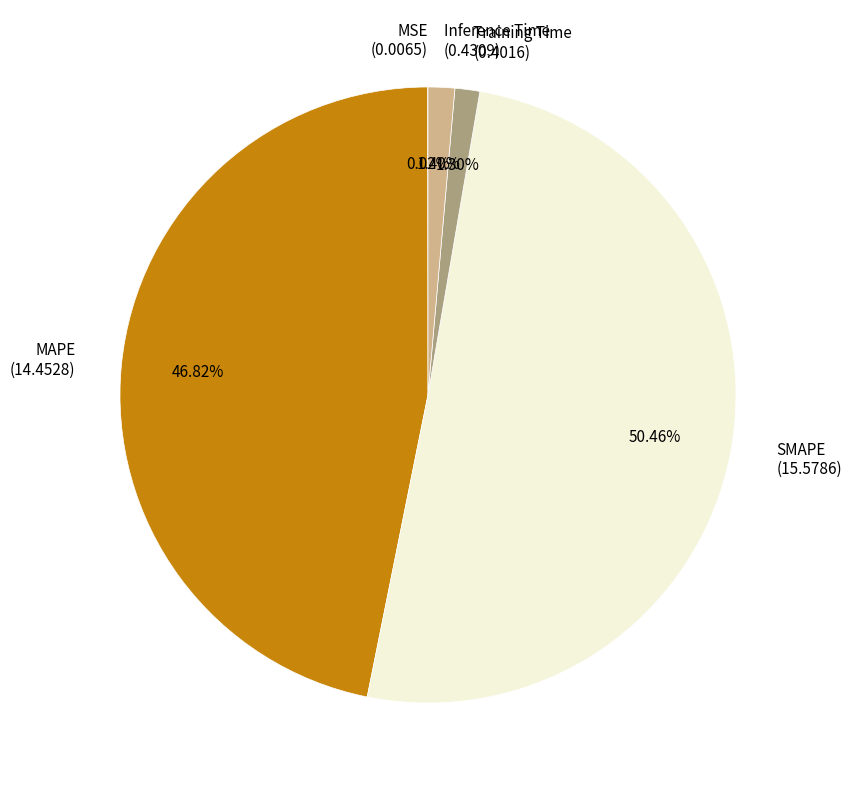

Do SMAPE and Inference Time together represent more than half of the pie?

Yes